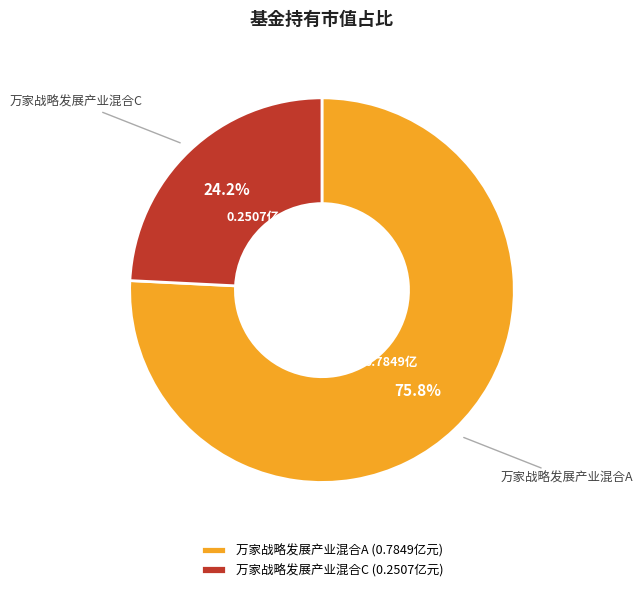

The 万家战略发展产业混合C slice represents 24% of the pie. True or false?

True